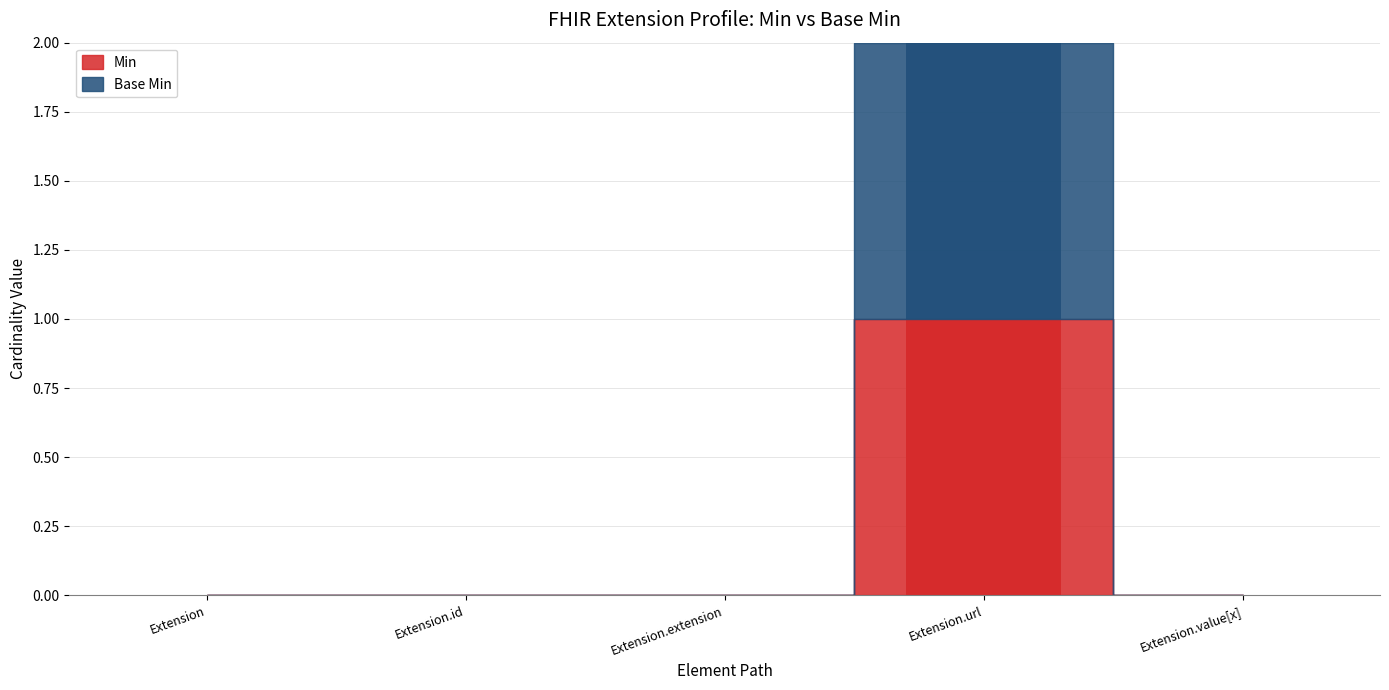

How many positive values does the Min series have?

1